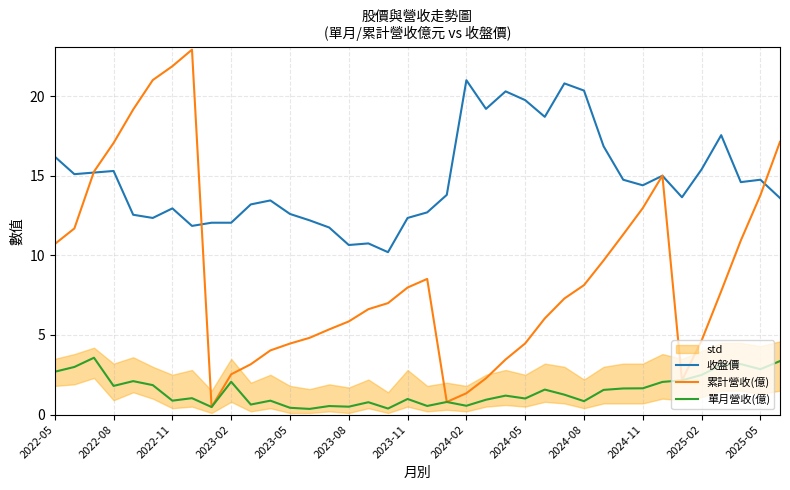

List the series in order of their overall mean, lowest first.

單月營收(億), 累計營收(億), 收盤價